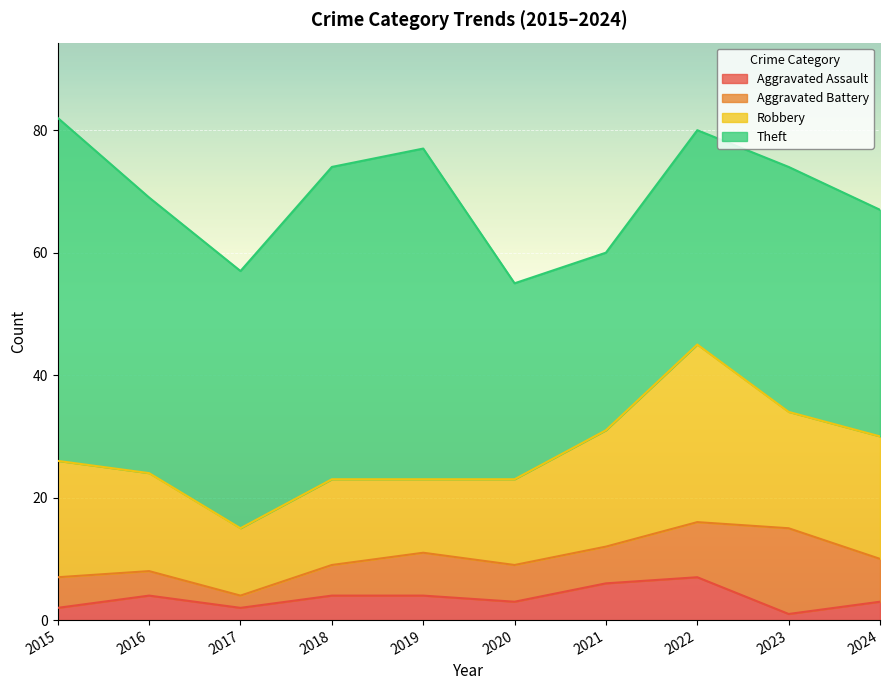

What are all the series names shown in the legend?

Aggravated Assault, Aggravated Battery, Robbery, Theft